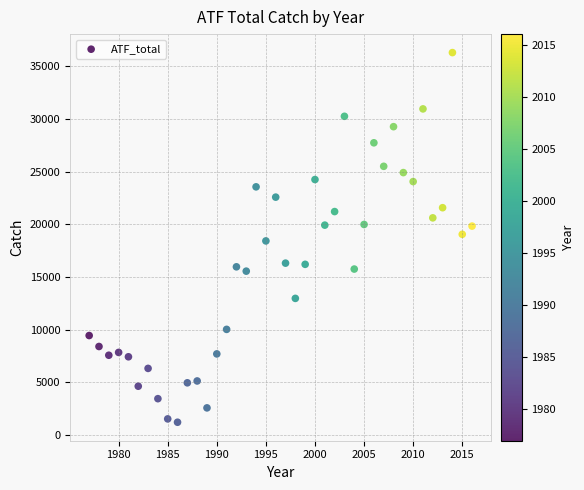

What is the range of X values (max minus min)?

39